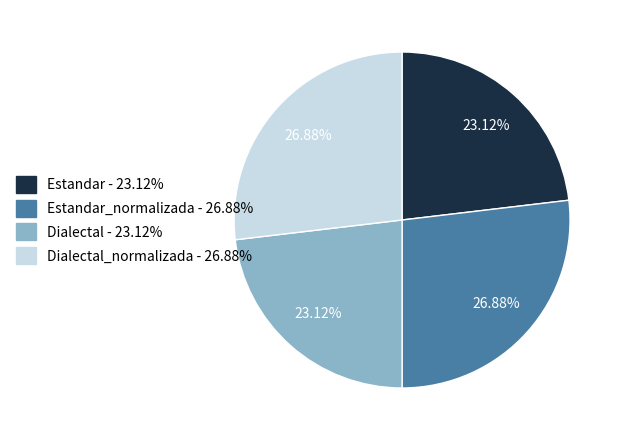

Is there any slice that represents more than half of the pie?

No